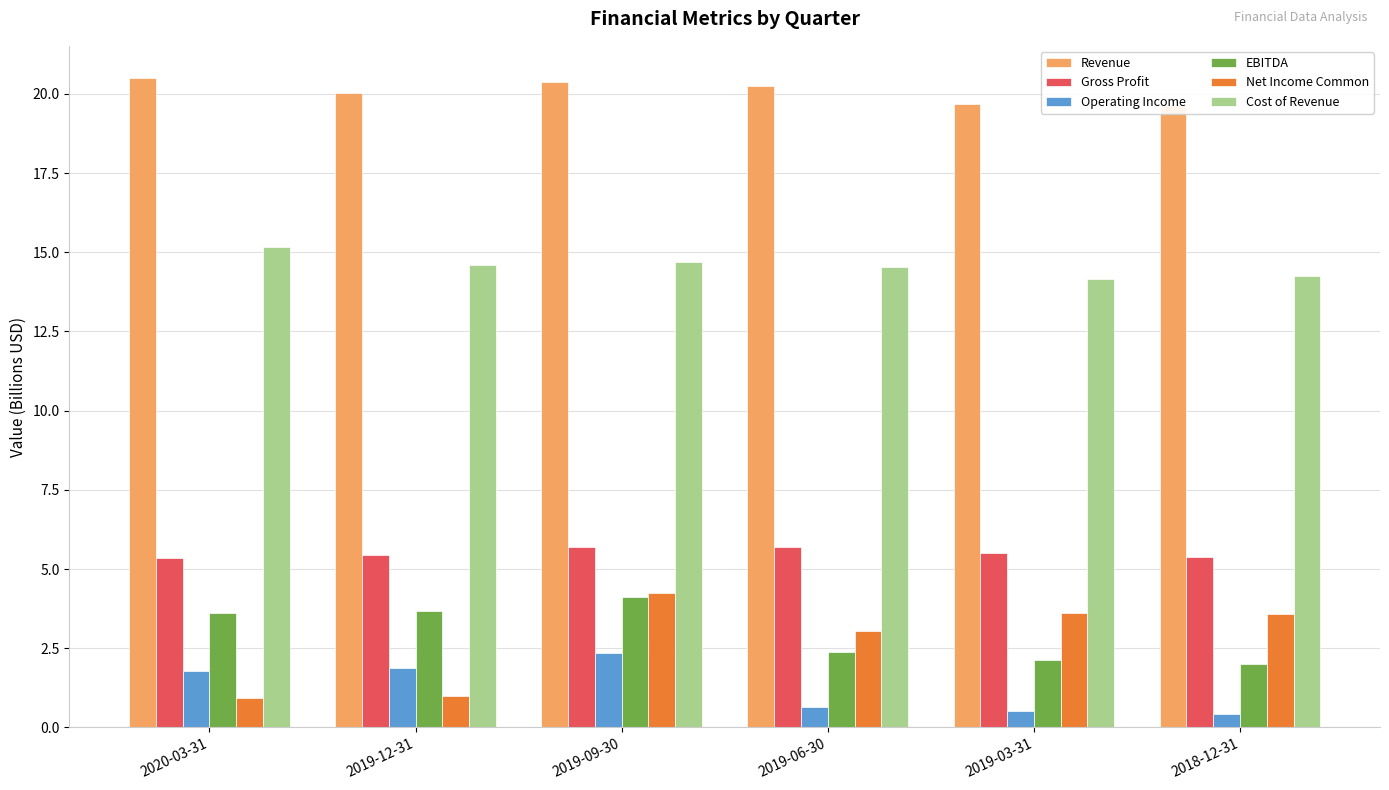

What is the spread (max minus min) of values at 2019-09-30?

18.0